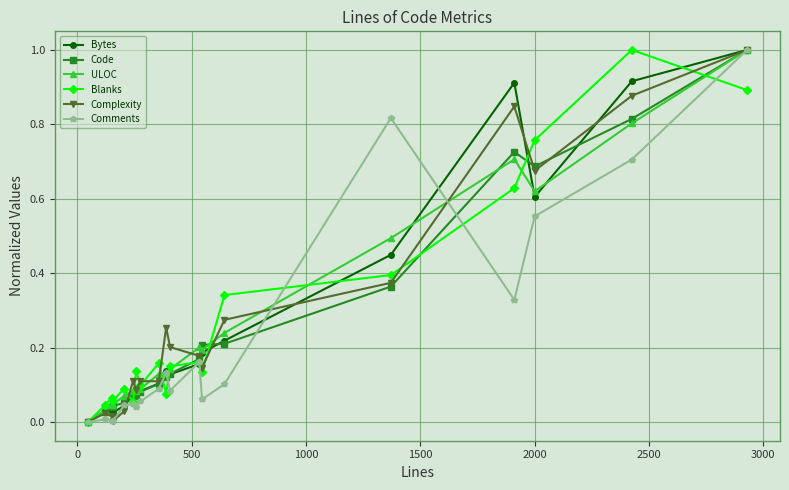

What are all the series names shown in the legend?

Bytes, Code, ULOC, Blanks, Complexity, Comments